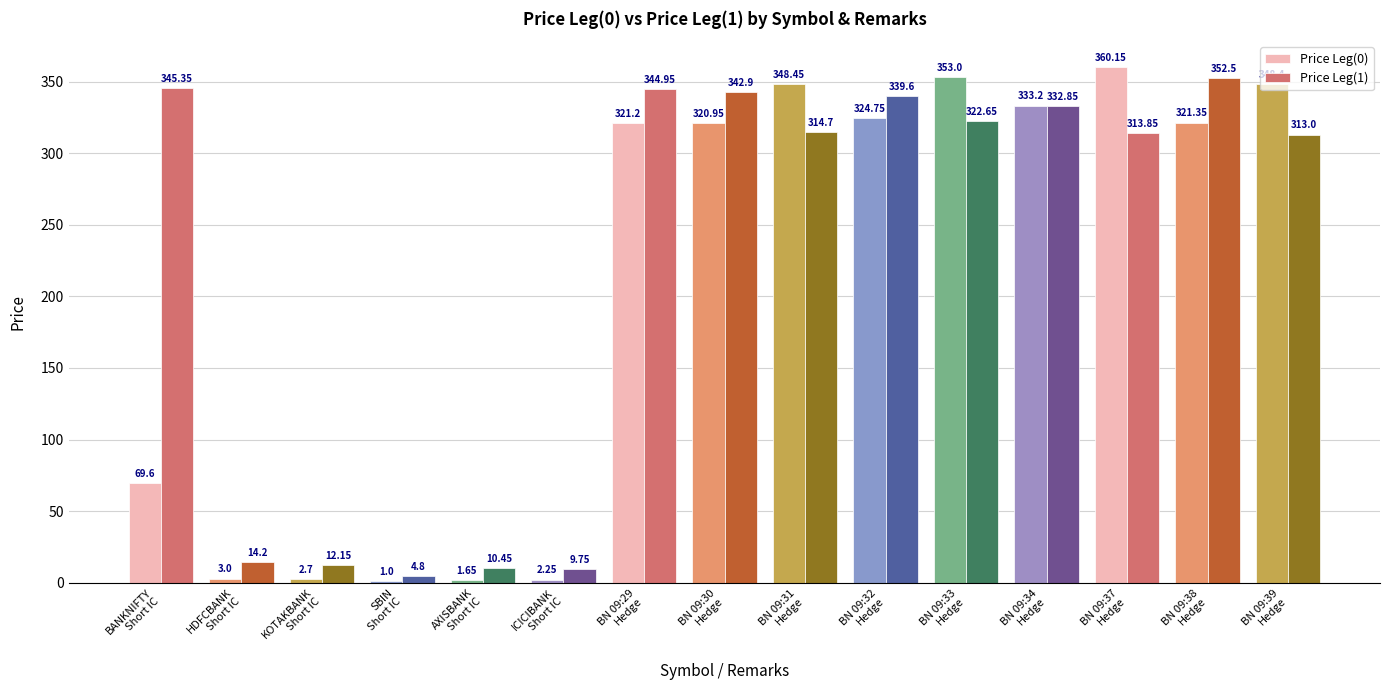

Count the number of categories in the chart.

15